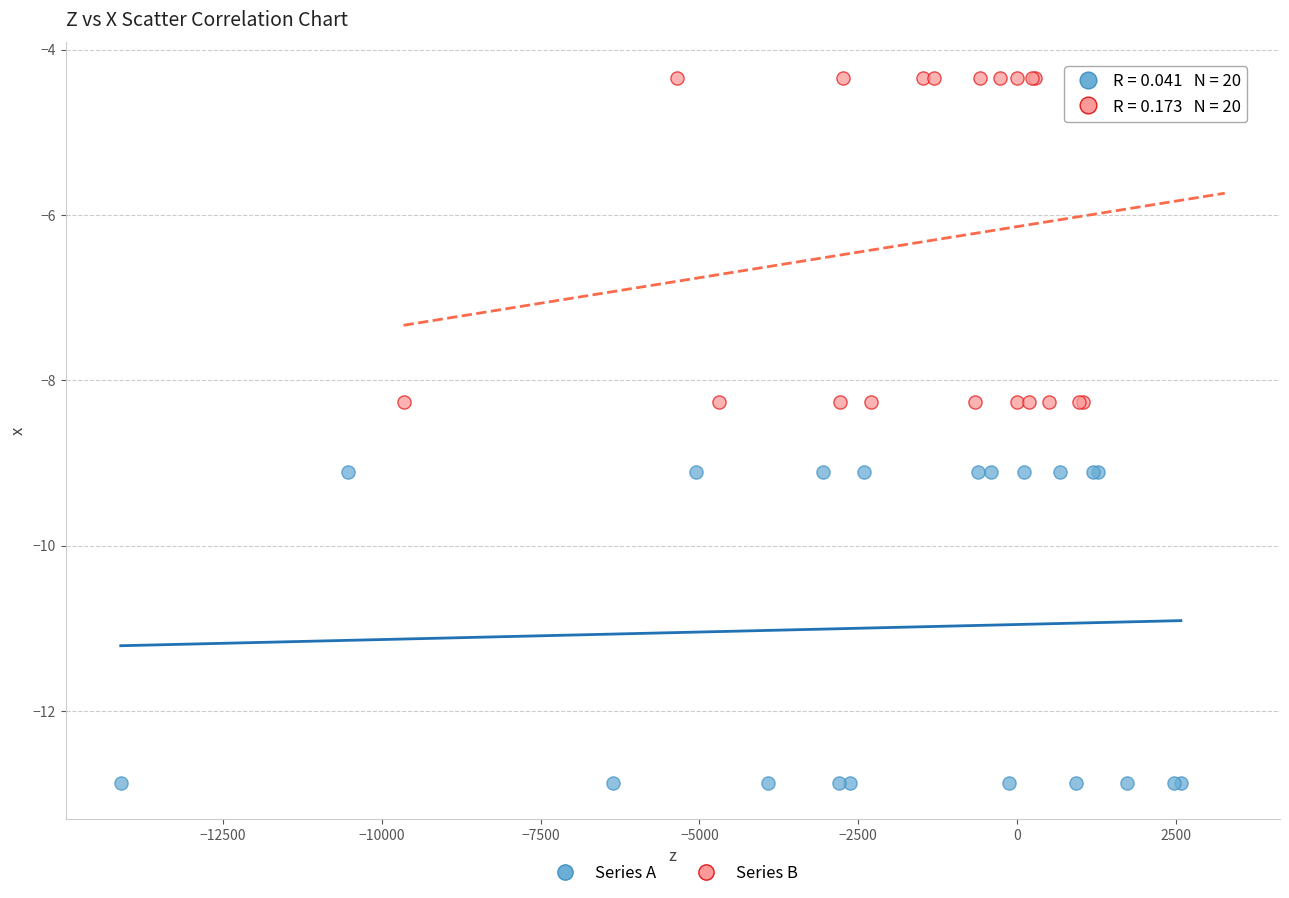

Which series reaches the minimum Y coordinate?

Series A